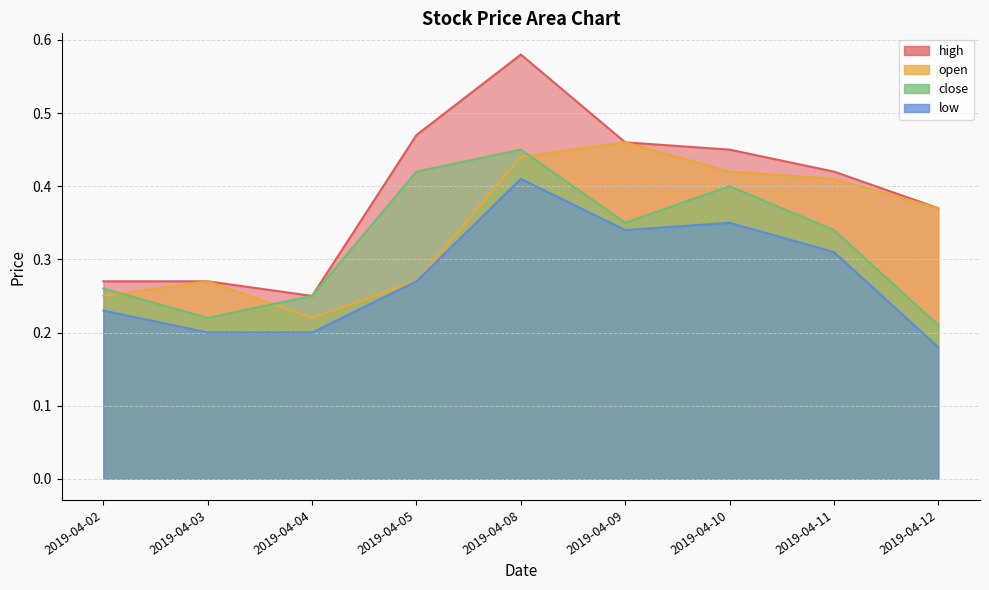

Is the value of open at 2019-04-12 greater than the value of close at 2019-04-09?

Yes